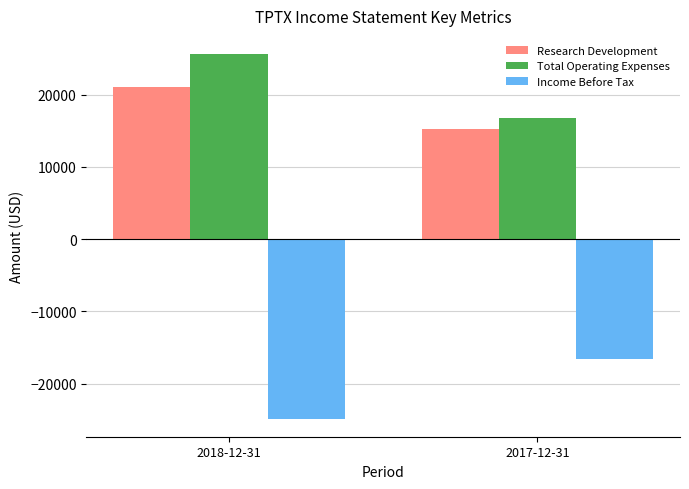

Reading right to left, extract all data points from this chart.

Research Development: 15200	21100
Total Operating Expenses: 16700	25600
Income Before Tax: -16600	-24800